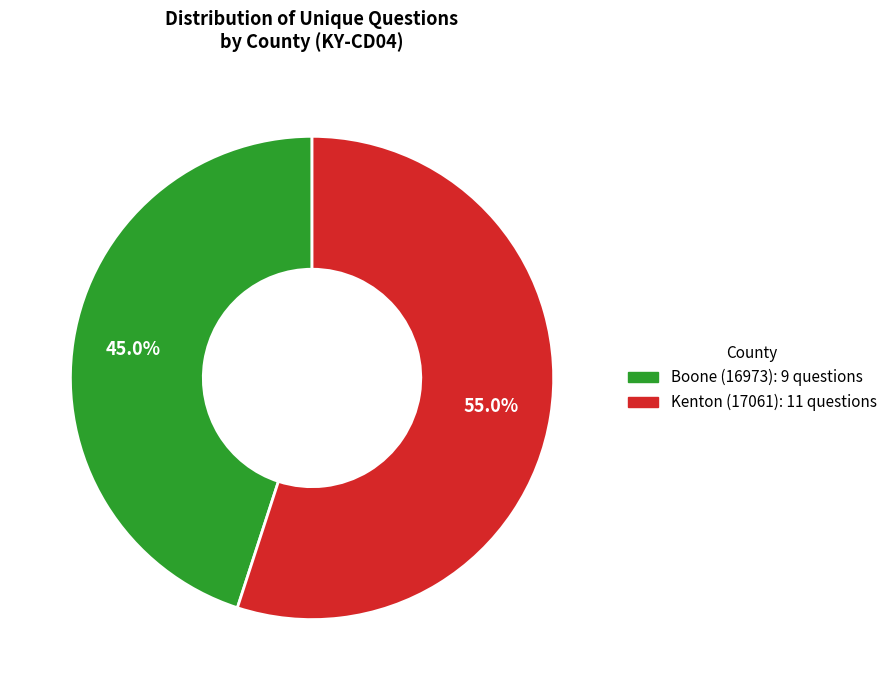

True or false: Boone (16973) accounts for 59% of the total.

False